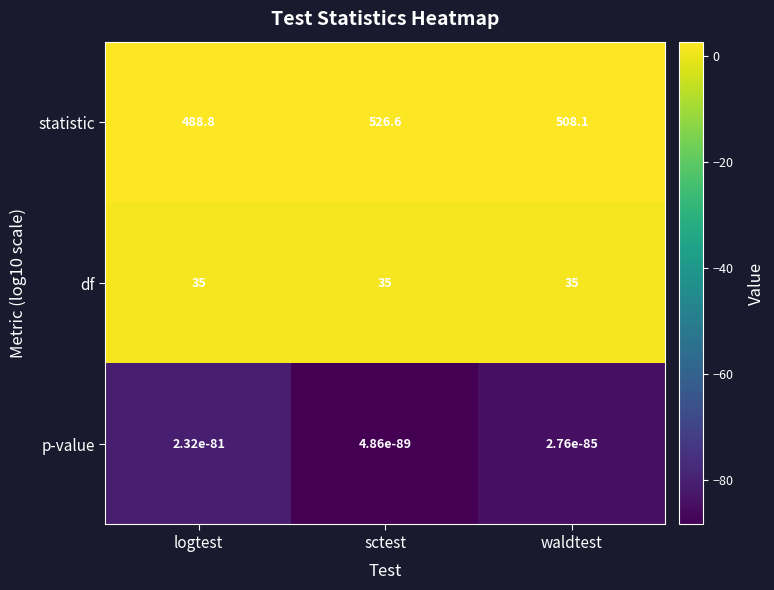

What is the average value of the df series?

35.0